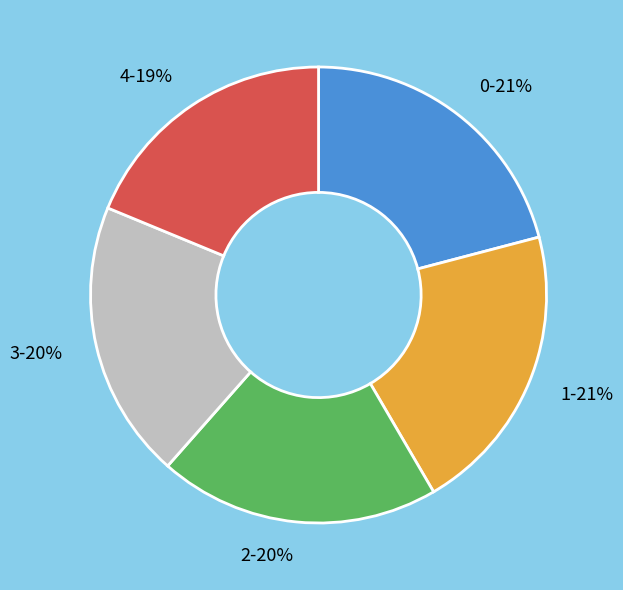

What percentage is the 1 slice, to the nearest percent?

21%